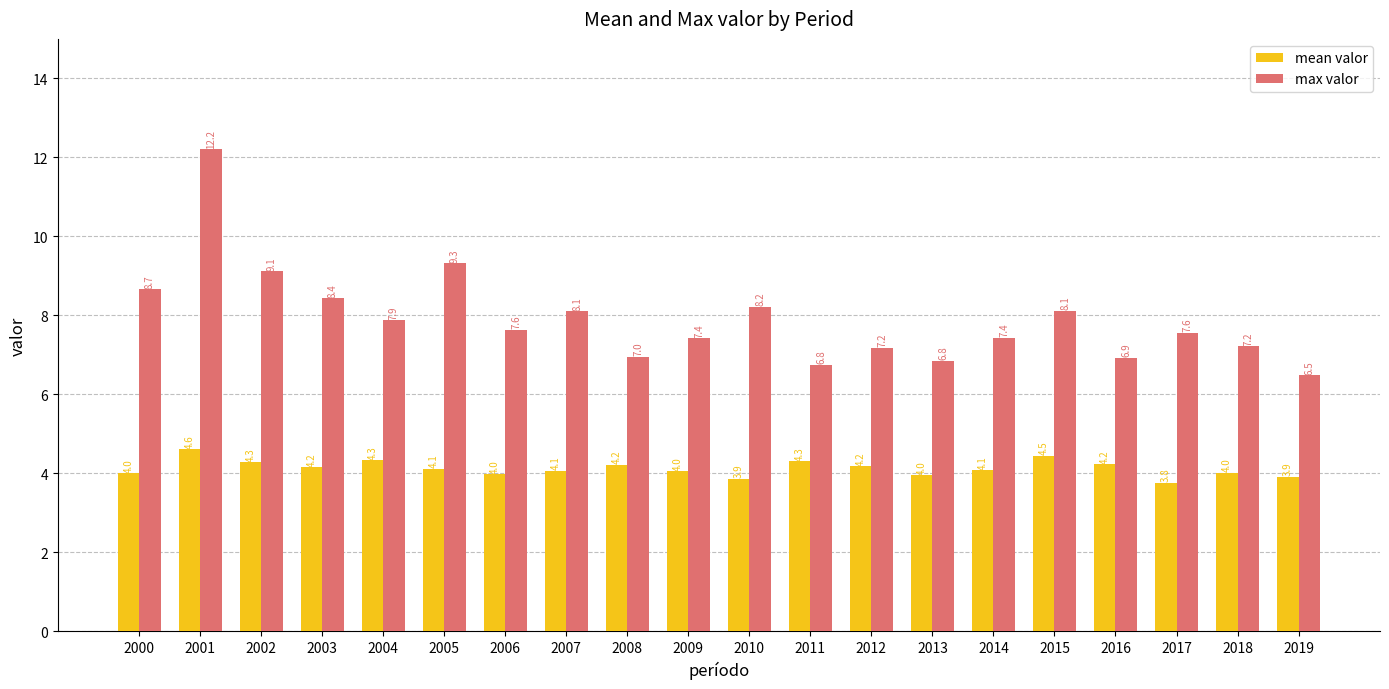

What is the approximate value of max valor at 2017?

7.6